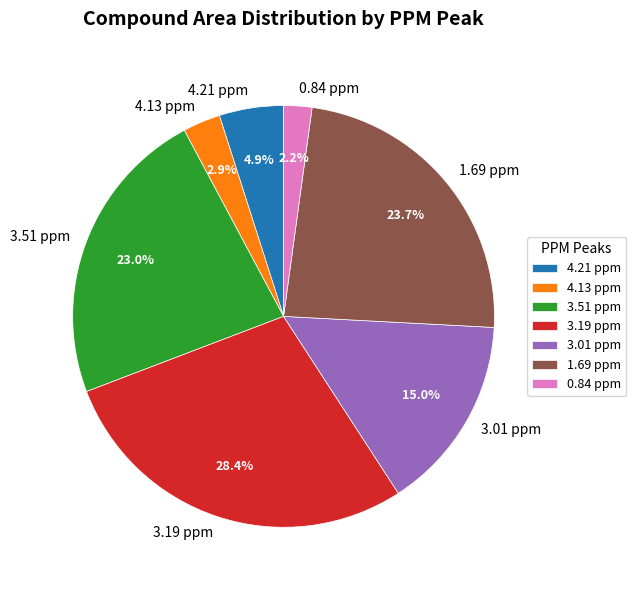

True or false: 3.19 ppm accounts for 23% of the total.

False